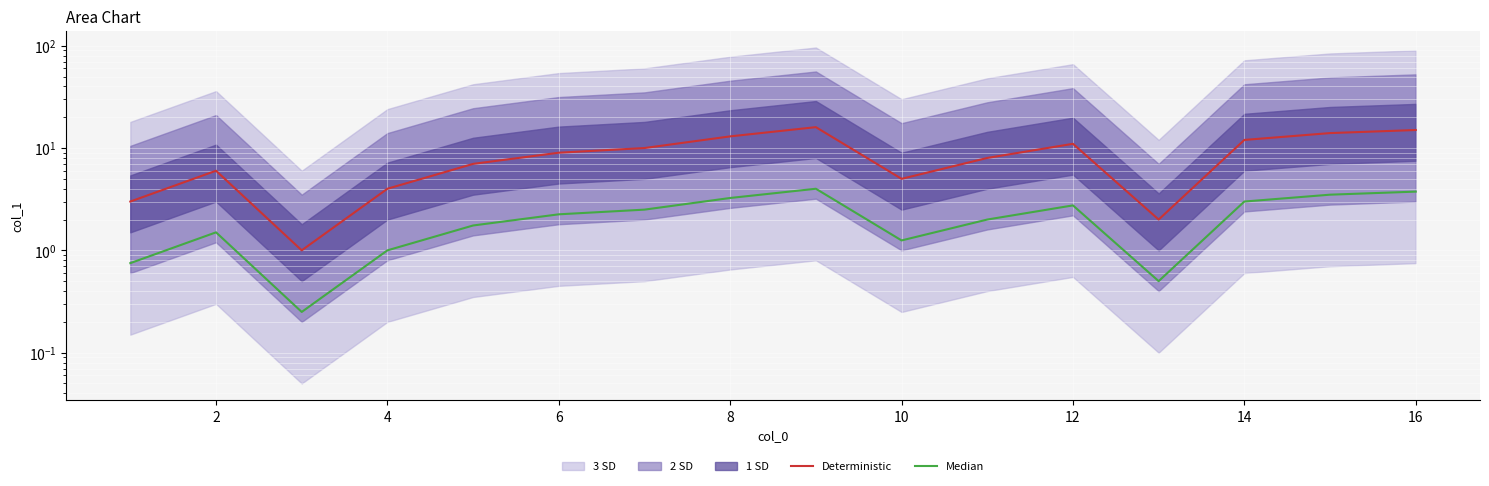

At which category does Median reach its first local peak?

2